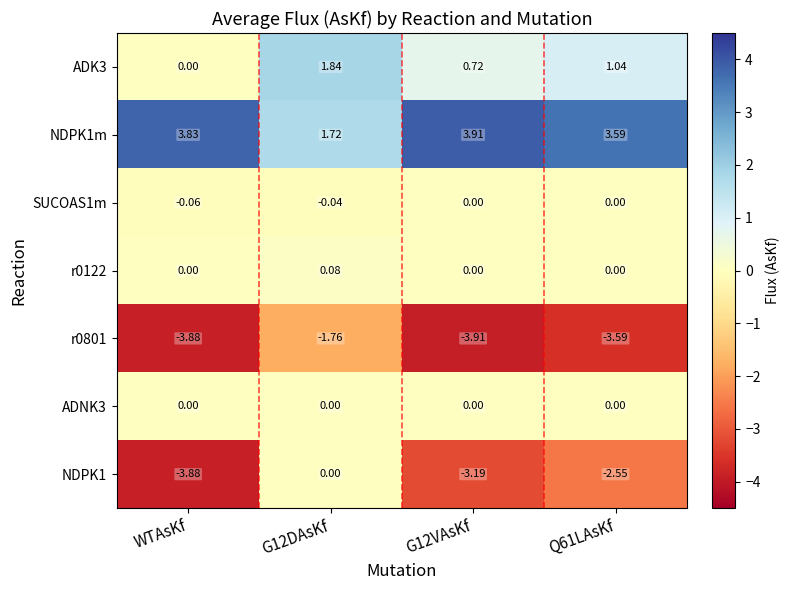

Where is ADK3 nearest to the value 0?

WTAsKf